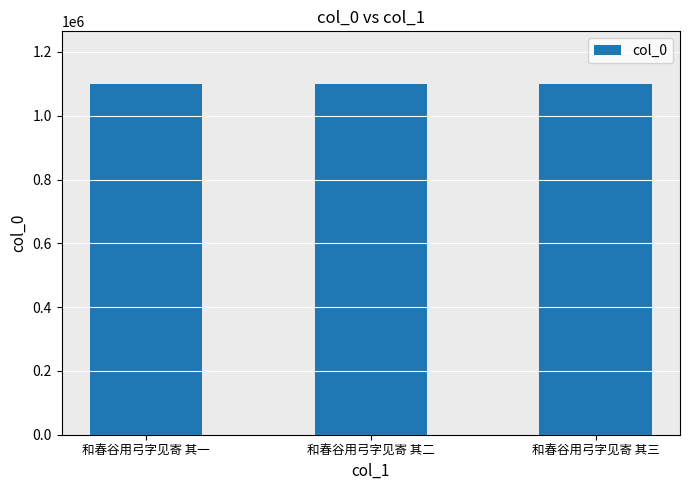

Is it true that the value at 和春谷用弓字见寄 其一 is 1099764?

True